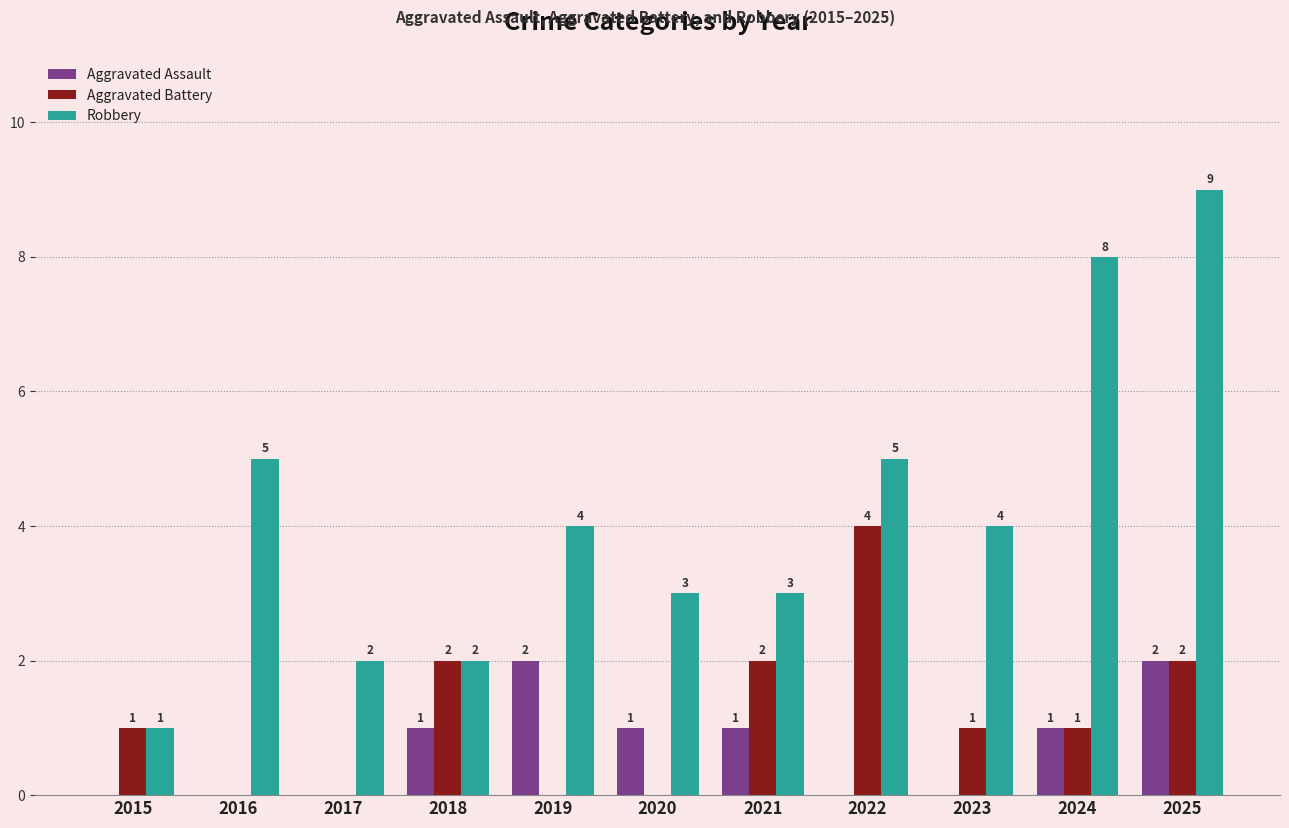

Are the bars horizontal?

No